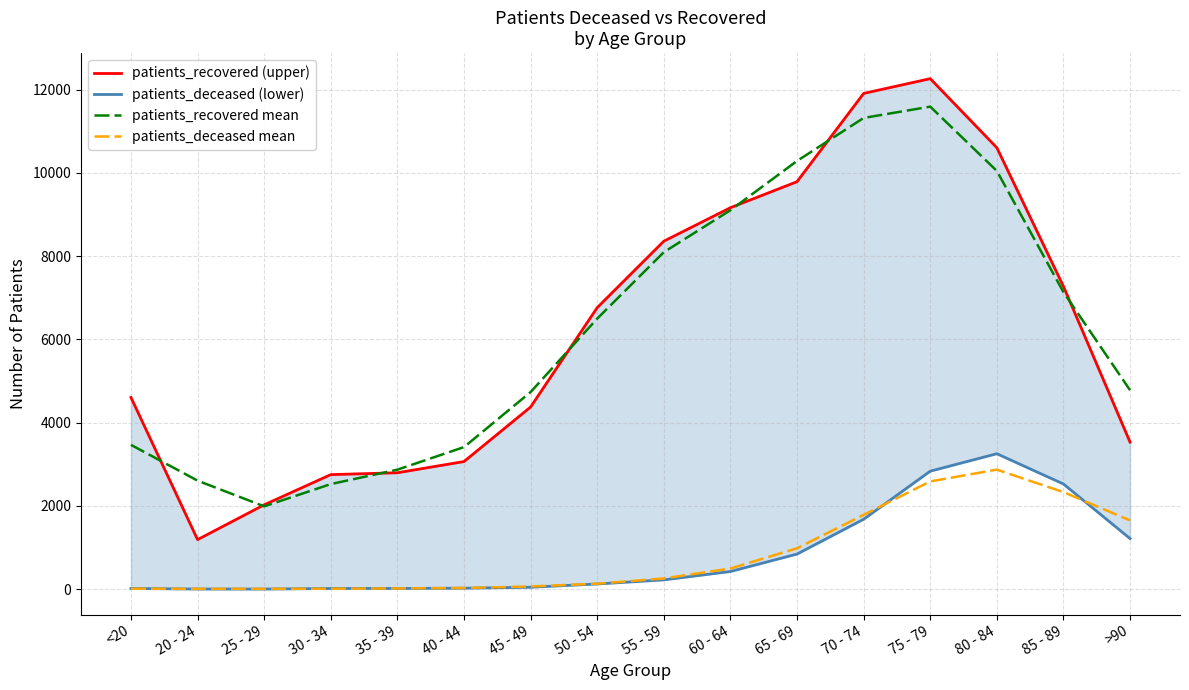

What are all the series names shown in the legend?

patients_recovered (upper), patients_deceased (lower), patients_recovered mean, patients_deceased mean